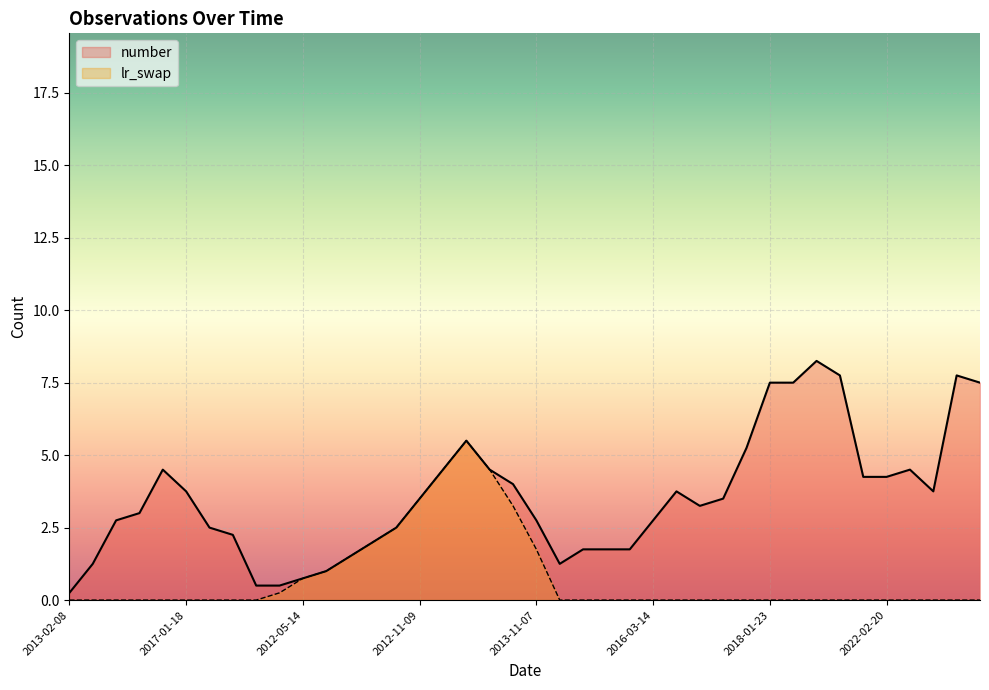

True or false: number has more than 2 interior local peaks.

True